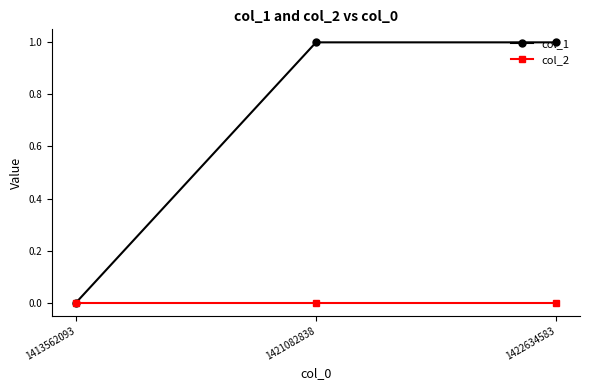

Count the number of categories in the chart.

3